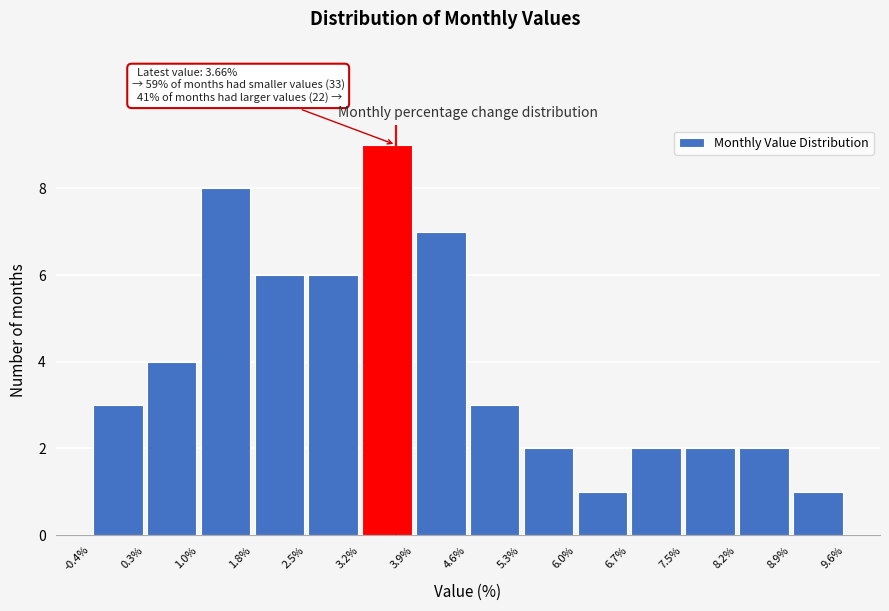

Which range on the x-axis has the tallest bar?

3.2% to 3.9%